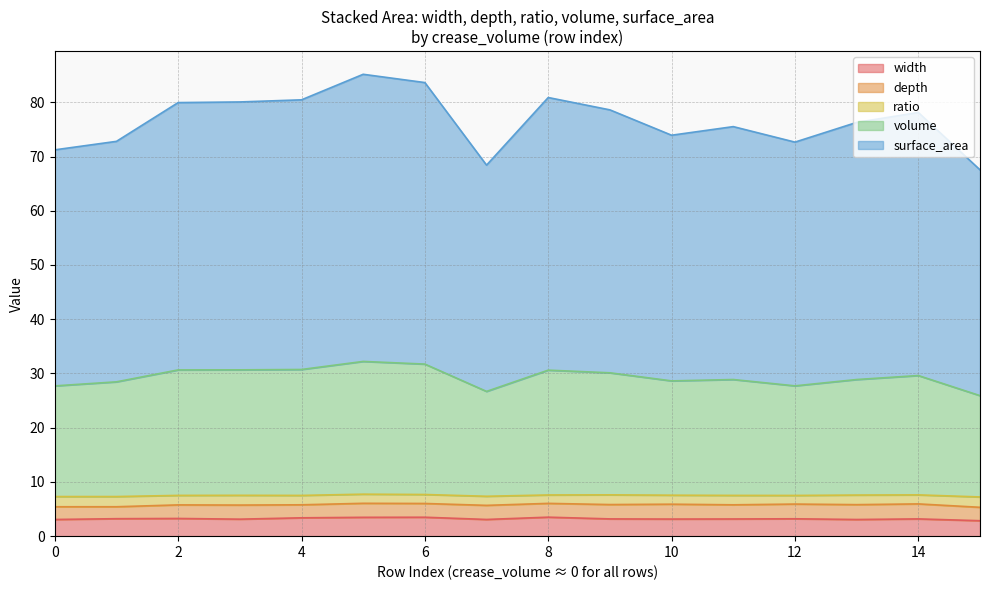

Where is surface_area nearest to the value 76?

13